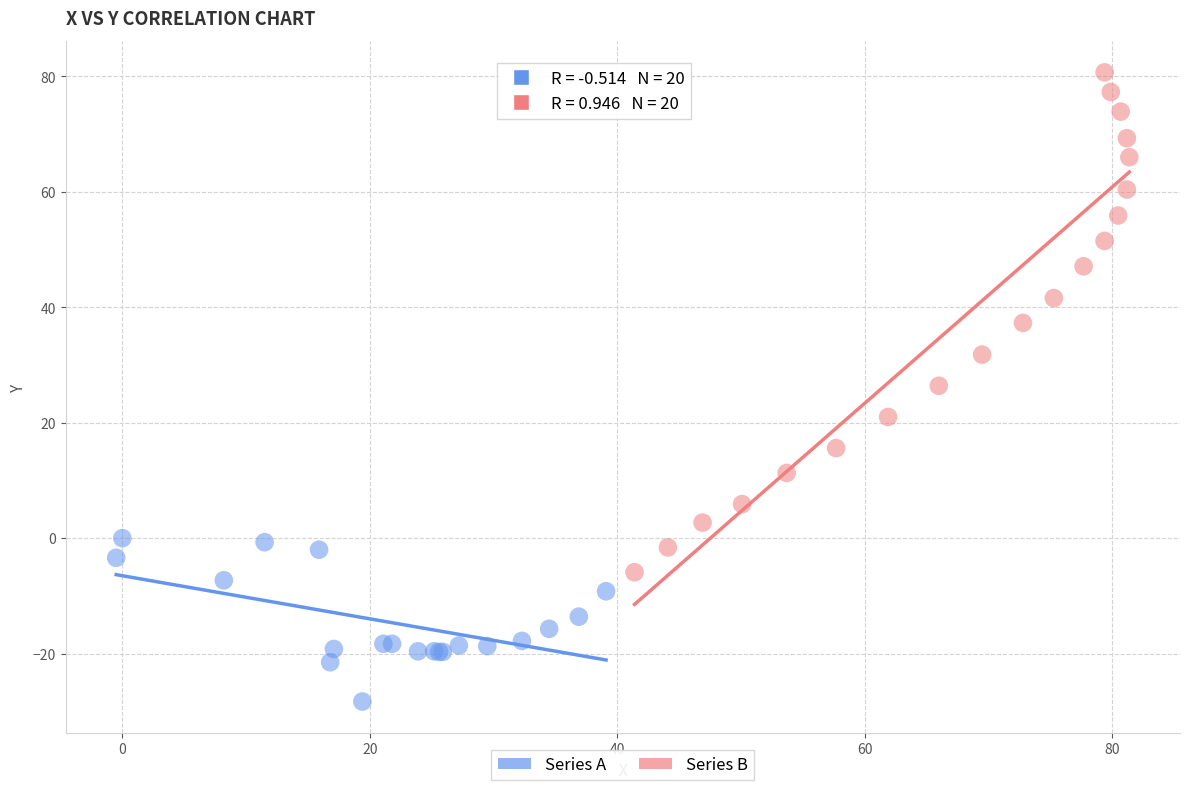

Which series contains the highest Y value?

Series B